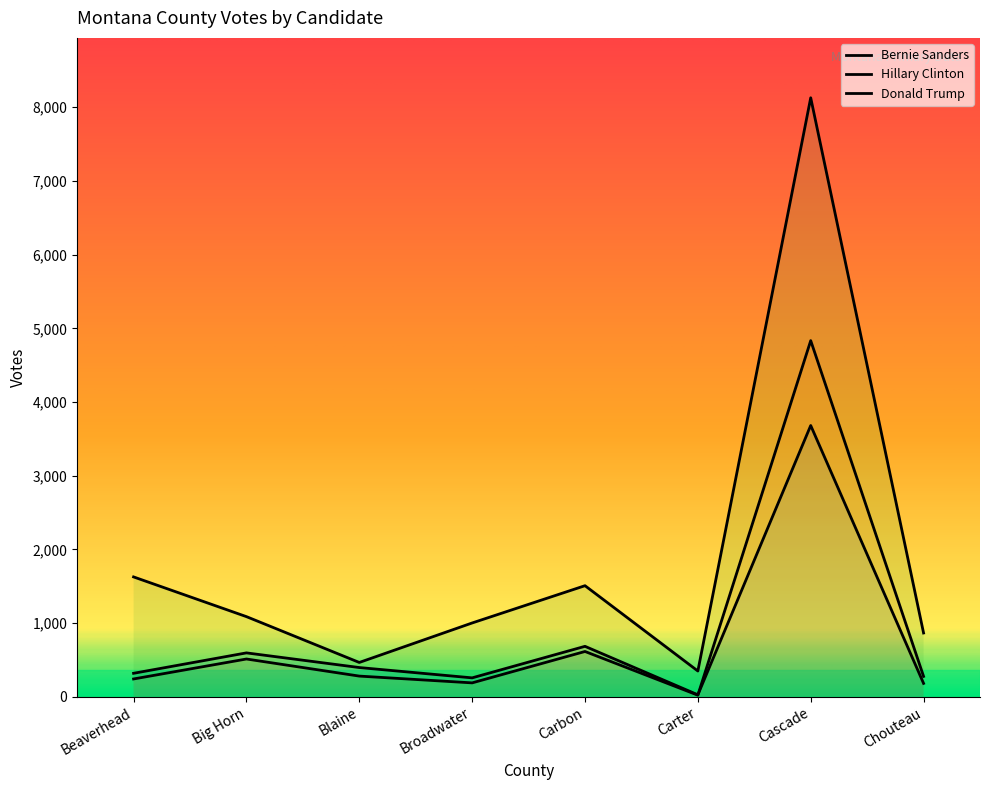

True or false: Hillary Clinton and Bernie Sanders cross at least once.

True